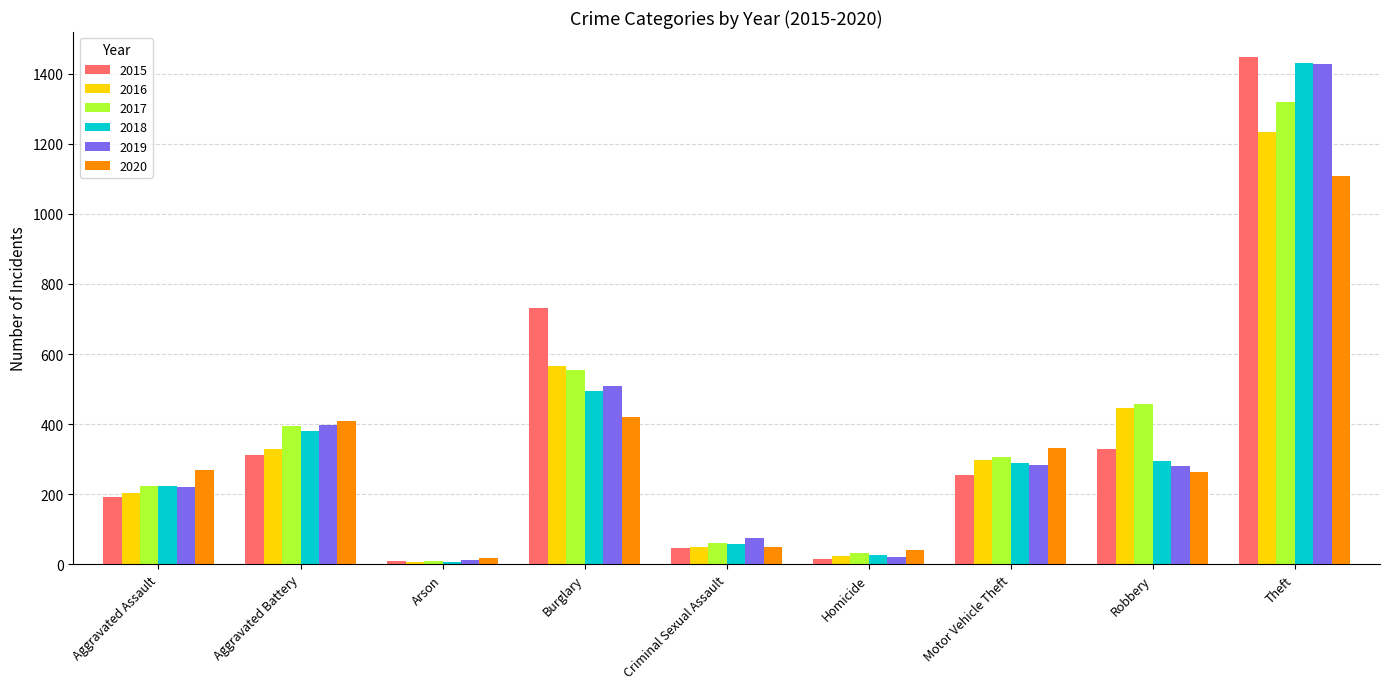

What position from the right is Homicide?

4